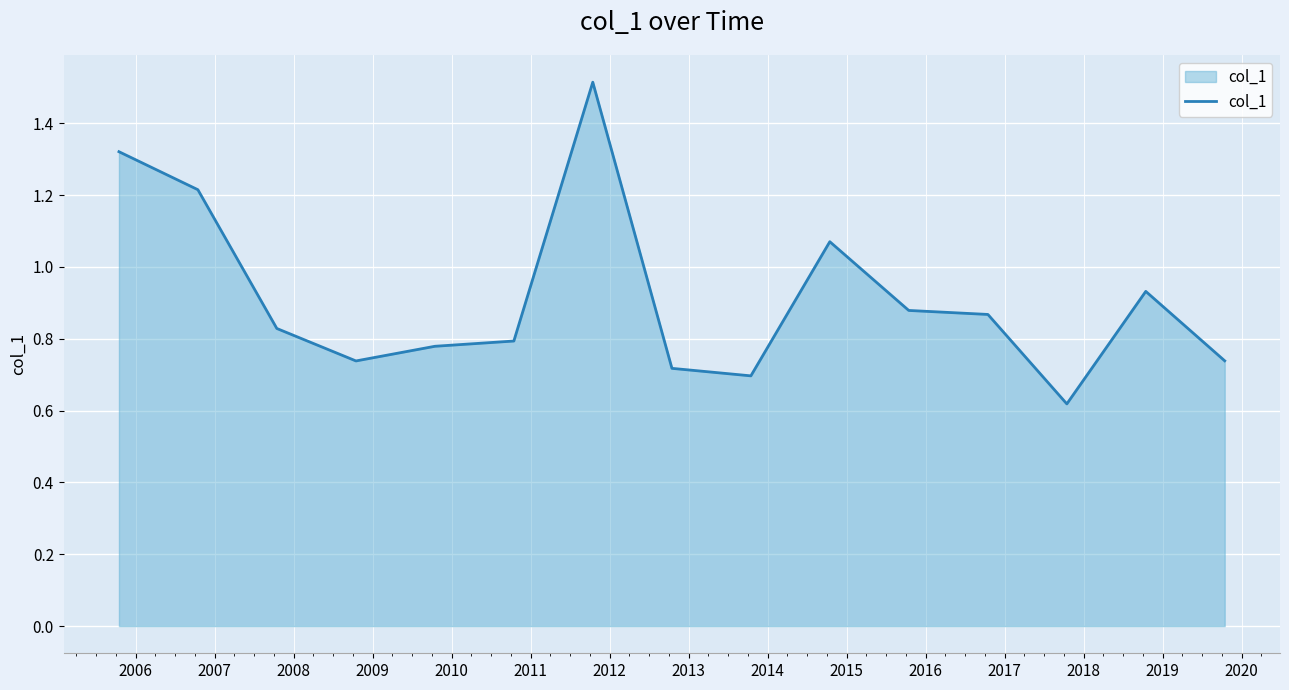

What is the greatest value displayed?

1.5